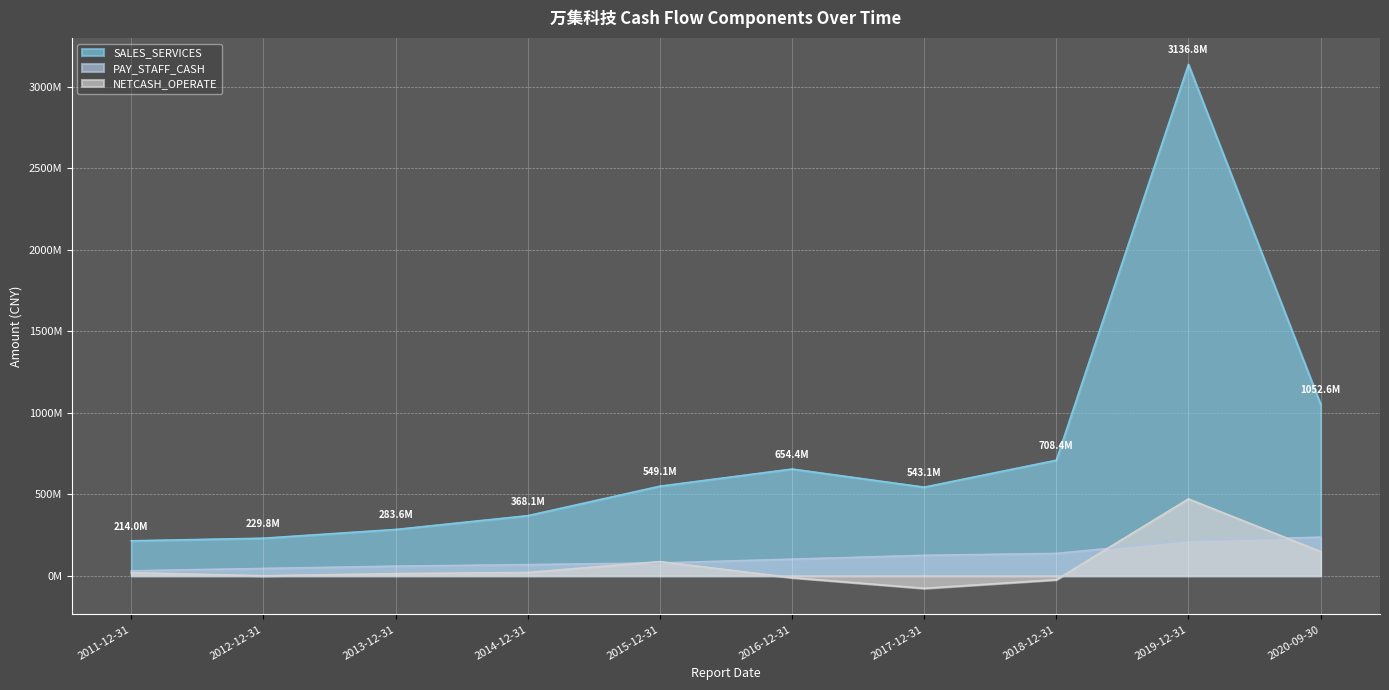

Which series has the largest range (max minus min)?

SALES_SERVICES